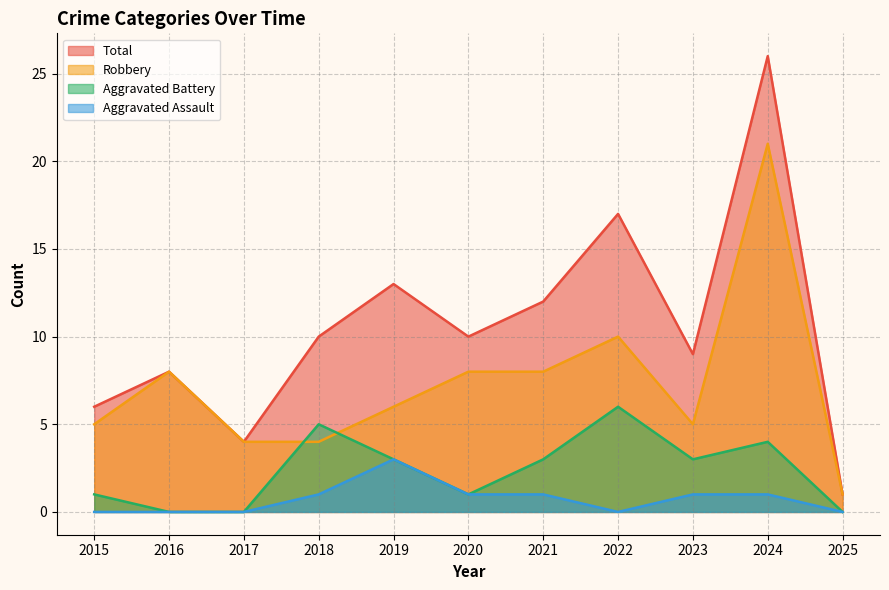

True or false: Robbery and Aggravated Assault intersect in this chart.

False